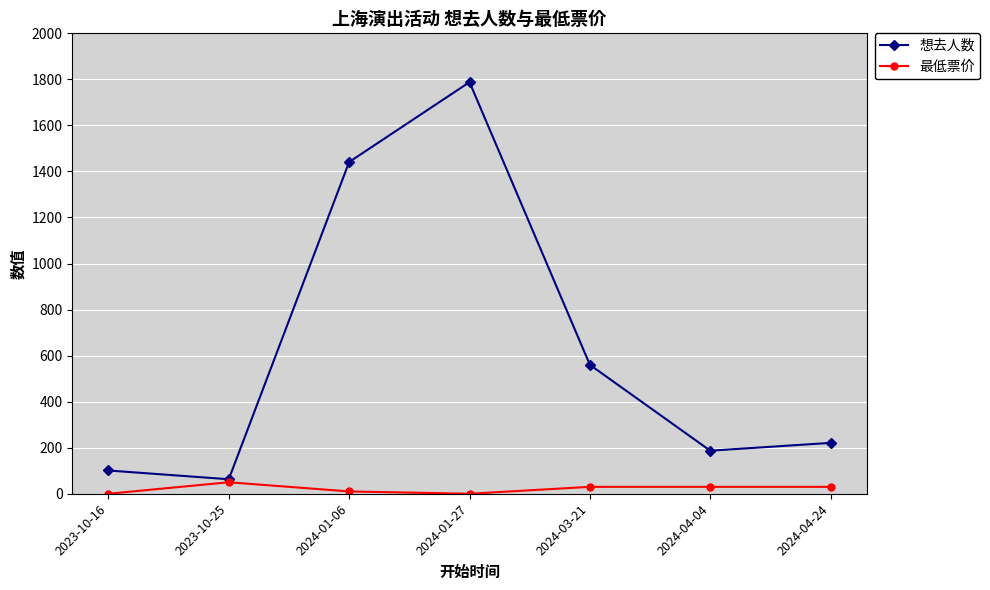

True or false: 最低票价 has more than 2 points higher than both neighbors.

False